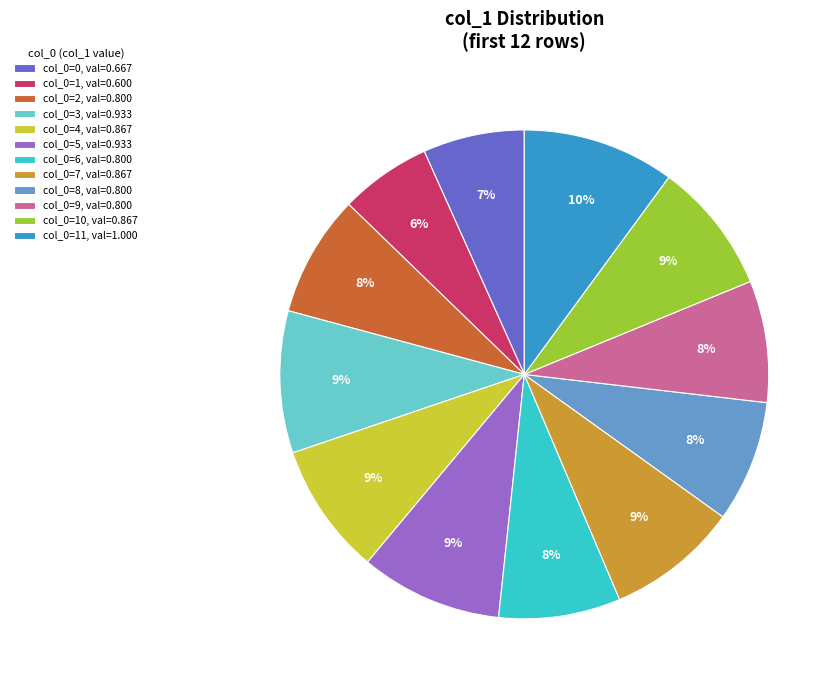

Count the number of slices in the pie.

12